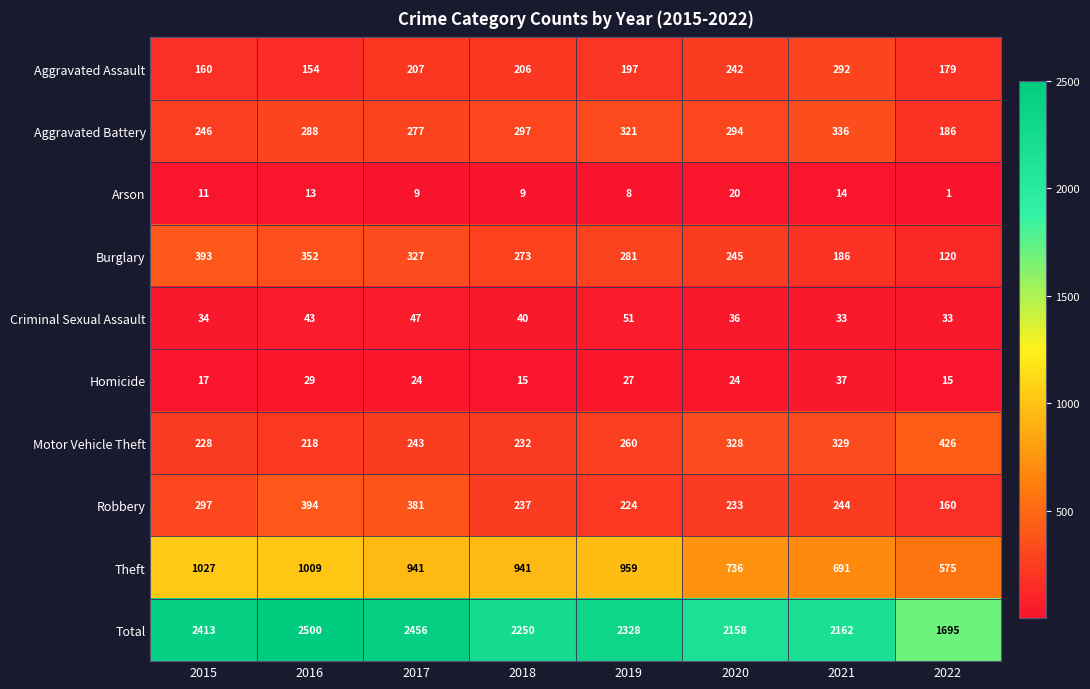

Which series changed the most between 2015 and 2019?

Burglary